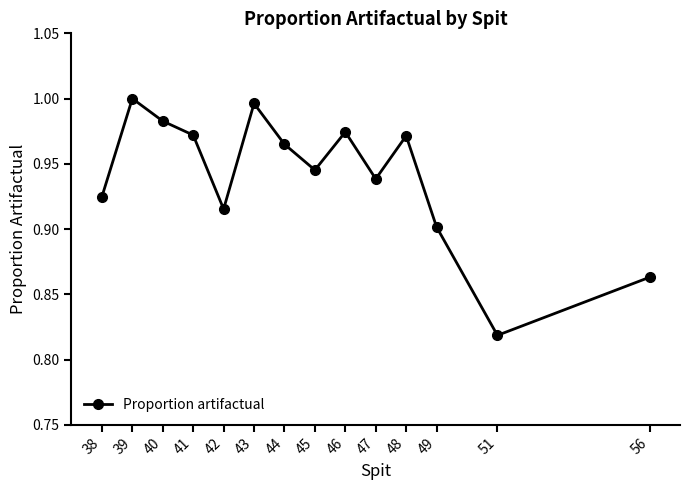

How many points are lower than both their immediate neighbors (excluding endpoints)?

4